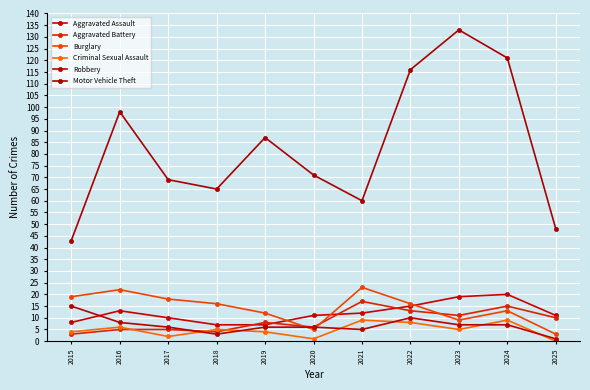

Which label corresponds to the largest value in the chart?

2023